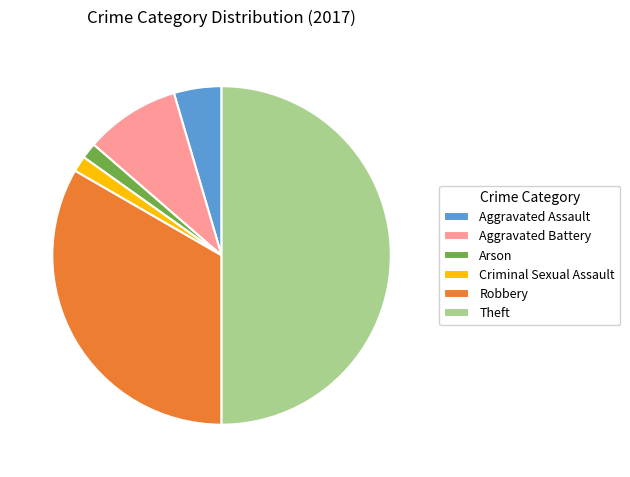

How many segments does this pie chart have?

6